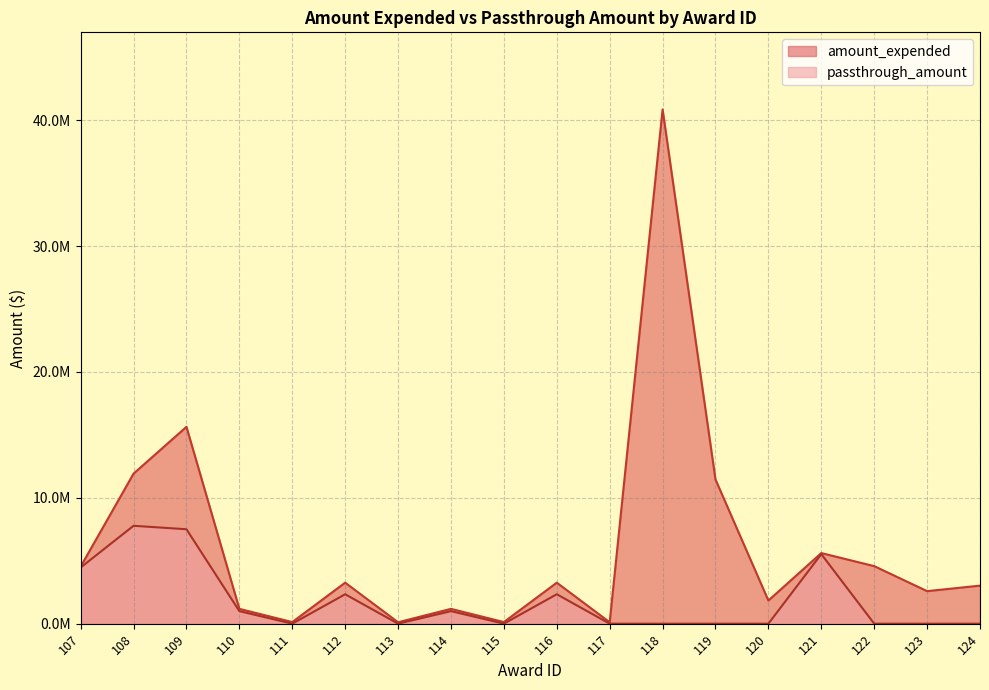

Reading right to left, transcribe all the data shown in this chart.

amount_expended: 124=3023138	123=2584893	122=4572353	121=5609607	120=1839133	119=11455709	118=40856268	117=113778	116=3258503	115=128031	114=1178172	113=113778	112=3258503	111=128031	110=1178172	109=15640928	108=11922681	107=4534983
passthrough_amount: 124=0	123=0	122=0	121=5526974	120=0	119=0	118=0	117=0	116=2337278	115=0	114=995347	113=0	112=2337278	111=0	110=995347	109=7502682	108=7777772	107=4461456